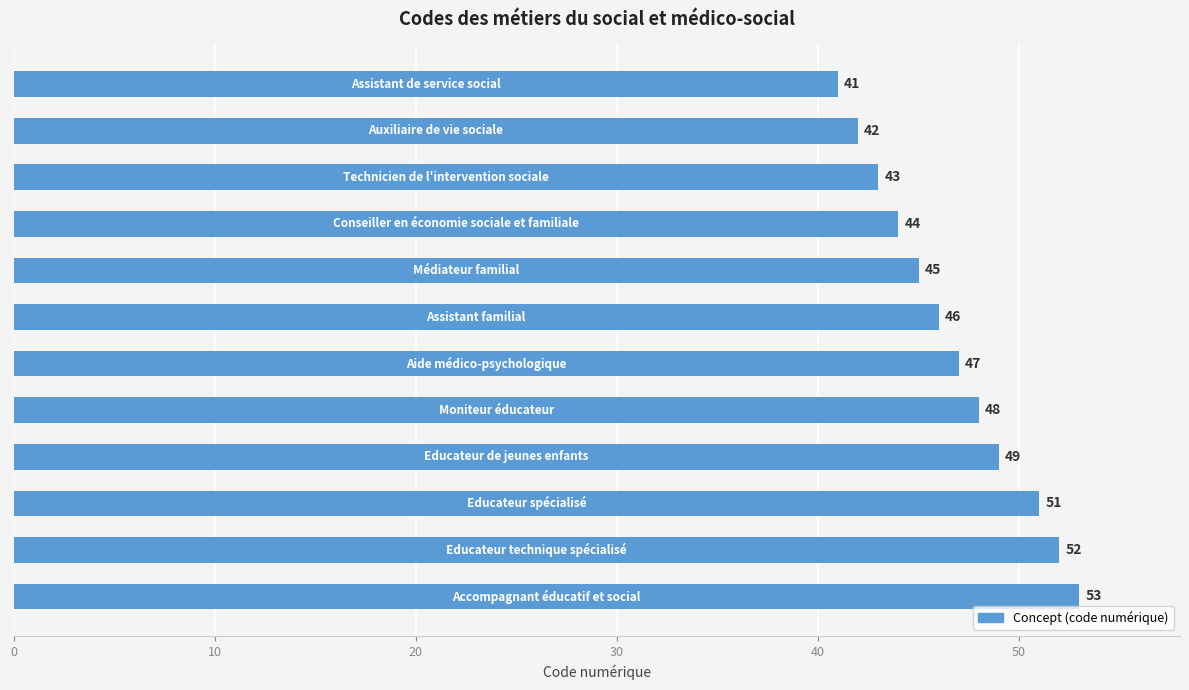

What is the difference between the maximum and minimum values?

12